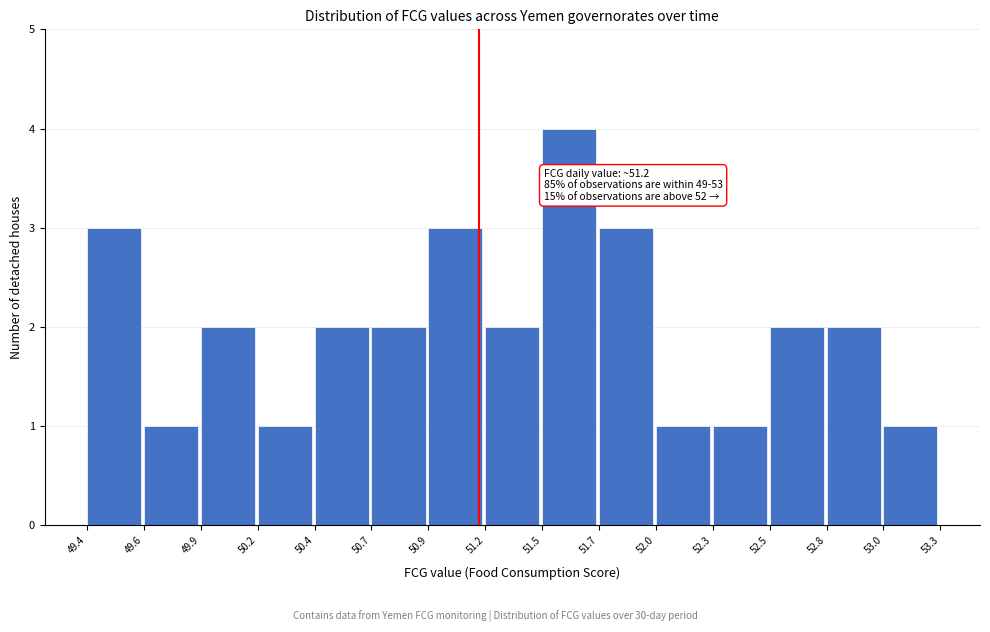

Reading right to left, extract all data points from this chart.

53.0=1	52.8=2	52.5=2	52.3=1	52.0=1	51.7=3	51.5=4	51.2=2	50.9=3	50.7=2	50.4=2	50.2=1	49.9=2	49.6=1	49.4=3